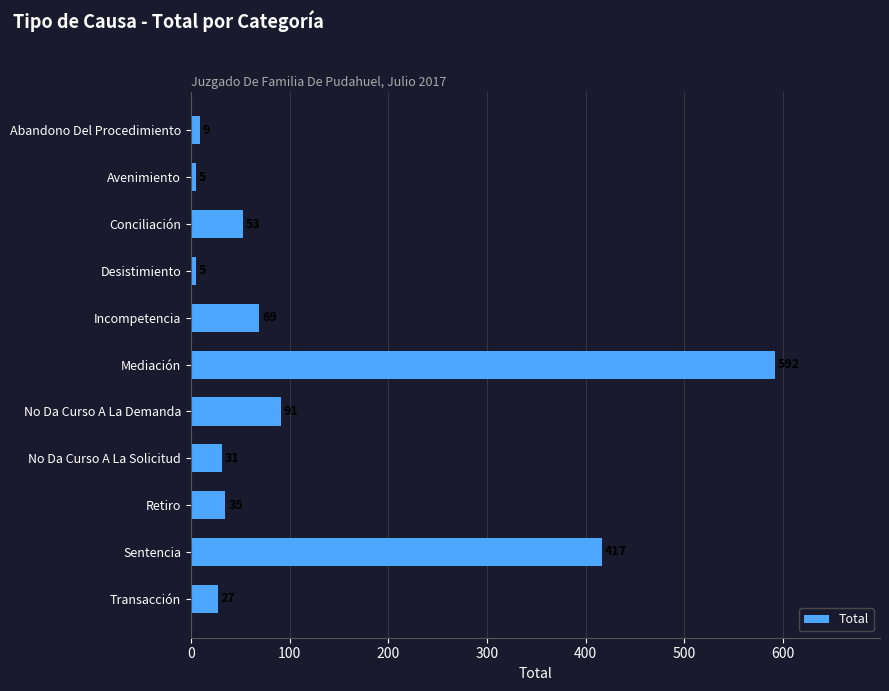

At which label is the value closest to 298?

Sentencia